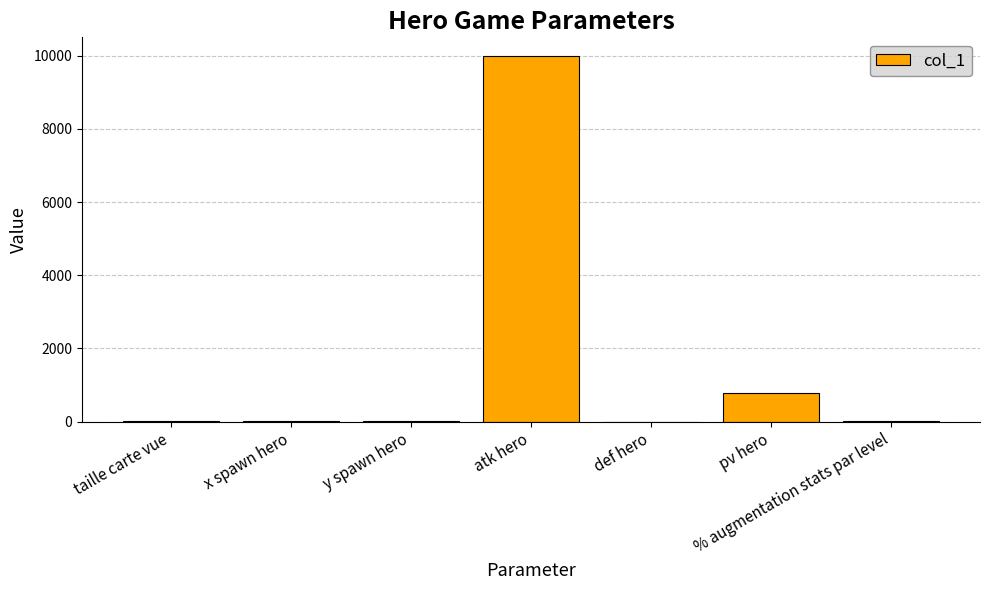

How many data points does each series have?

7